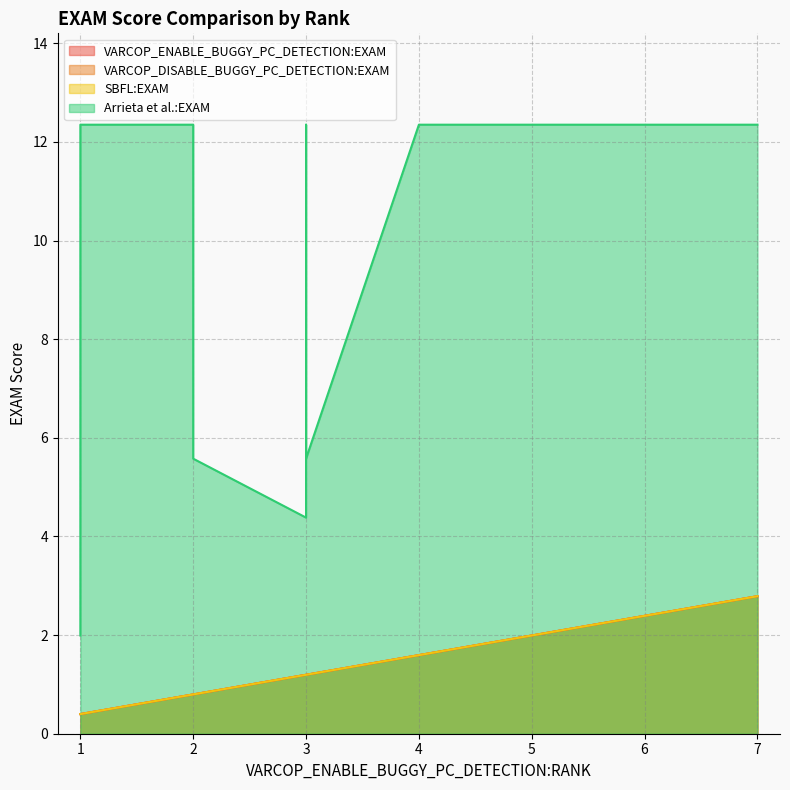

Reading left to right, what are all the values shown in this chart?

VARCOP_ENABLE_BUGGY_PC_DETECTION:EXAM: ID_275=0.8	ID_223=1.2	ID_322=1.2	ID_181=1.2	ID_99=0.8	ID_260=0.4	ID_441=2.0	ID_111=0.8	ID_378=2.0	ID_132=2.0	ID_18=1.2	ID_65=0.8	ID_225=1.2	ID_75=1.6	ID_445=0.4	ID_381=1.6	ID_8=0.4	ID_292=1.2	ID_13=2.8	ID_135=0.4
VARCOP_DISABLE_BUGGY_PC_DETECTION:EXAM: ID_275=0.8	ID_223=1.2	ID_322=1.2	ID_181=1.2	ID_99=0.8	ID_260=0.4	ID_441=2.0	ID_111=0.8	ID_378=2.0	ID_132=2.0	ID_18=1.2	ID_65=0.8	ID_225=1.2	ID_75=1.6	ID_445=0.4	ID_381=1.6	ID_8=0.4	ID_292=1.2	ID_13=2.8	ID_135=0.4
SBFL:EXAM: ID_275=0.8	ID_223=1.2	ID_322=1.2	ID_181=1.2	ID_99=0.8	ID_260=0.4	ID_441=2.0	ID_111=0.8	ID_378=2.0	ID_132=2.0	ID_18=1.2	ID_65=0.8	ID_225=1.2	ID_75=1.6	ID_445=0.4	ID_381=1.6	ID_8=0.4	ID_292=1.2	ID_13=2.8	ID_135=0.4
Arrieta et al.:EXAM: ID_275=5.6	ID_223=4.4	ID_322=12.4	ID_181=12.4	ID_99=12.4	ID_260=2.0	ID_441=12.4	ID_111=12.4	ID_378=12.4	ID_132=12.4	ID_18=12.4	ID_65=12.4	ID_225=4.4	ID_75=12.4	ID_445=12.4	ID_381=12.4	ID_8=12.4	ID_292=5.6	ID_13=12.4	ID_135=12.4